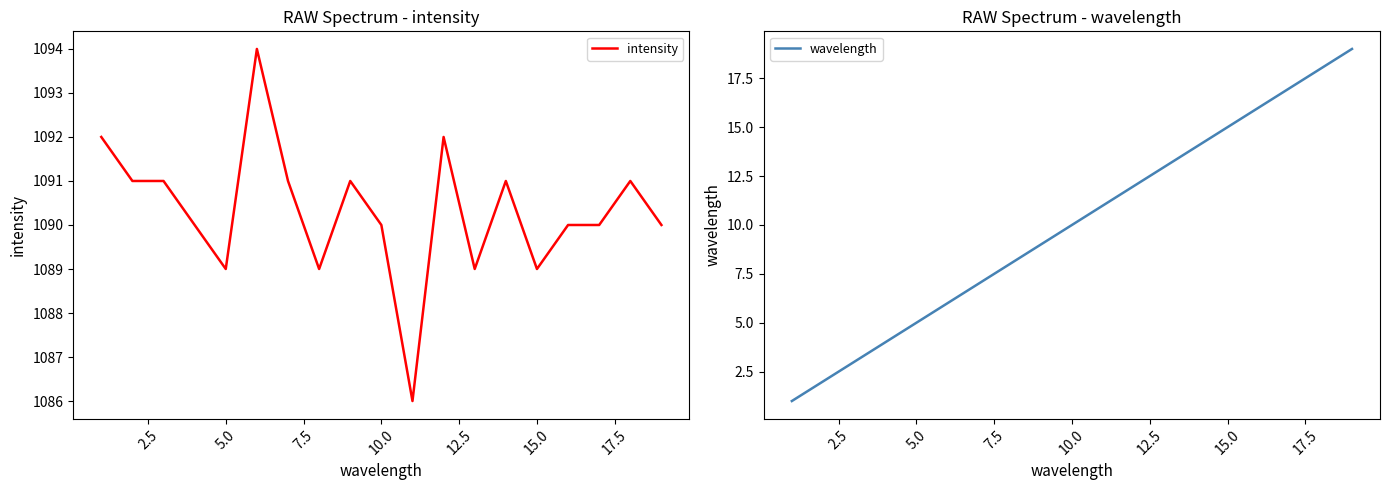

What is the difference between the maximum and minimum values in the intensity series?

8